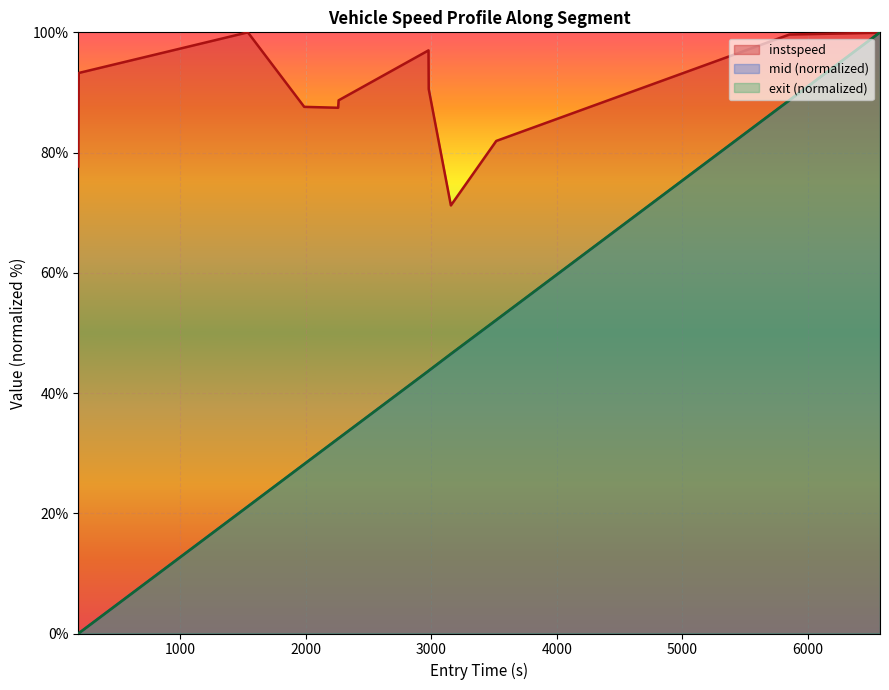

How many data points in entry are above 43?

6